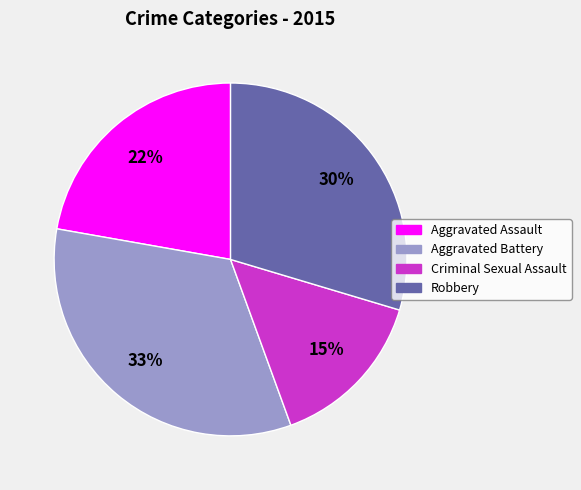

To the nearest percent, what is the average slice percentage?

25%